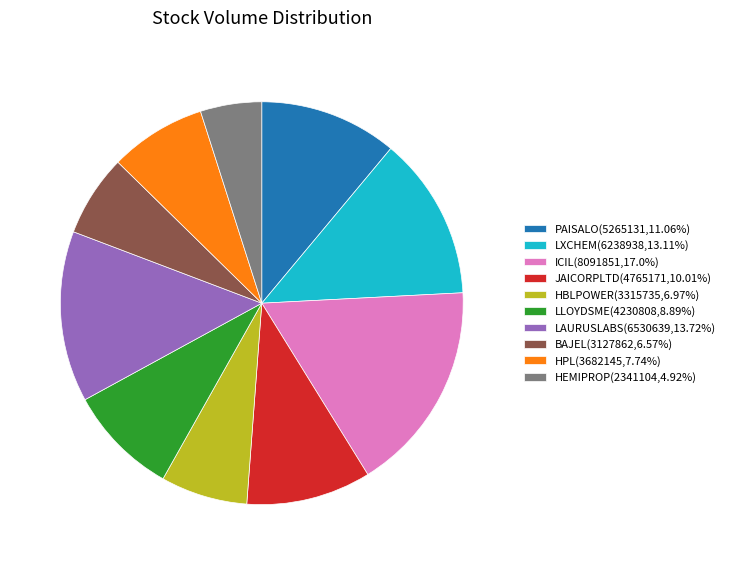

Count the number of slices in the pie.

10